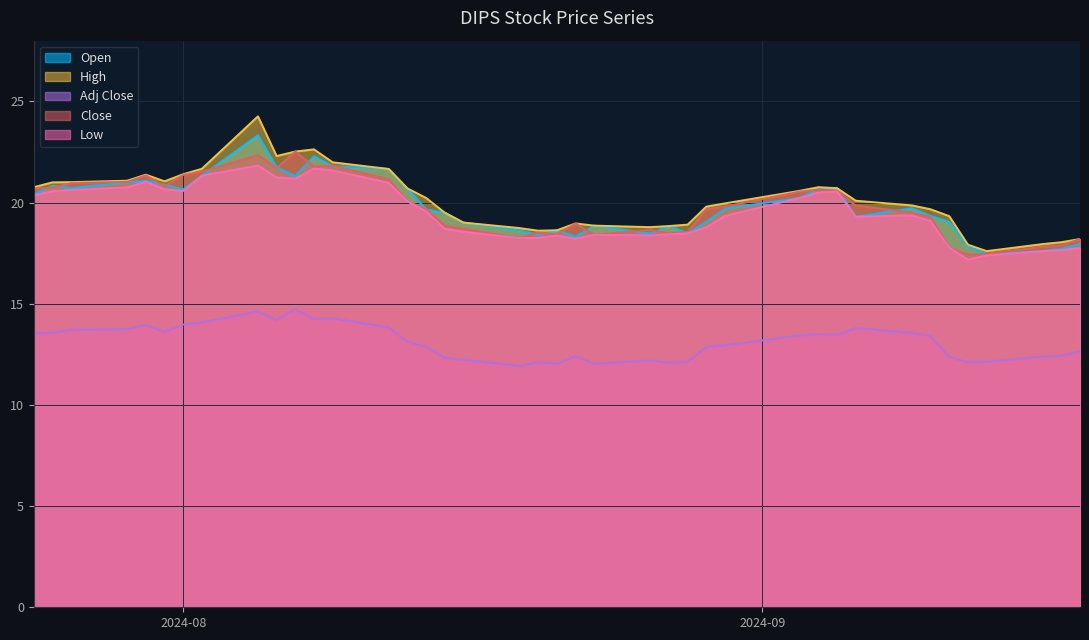

What is the value of the High point at the 22nd from the left?

19.0